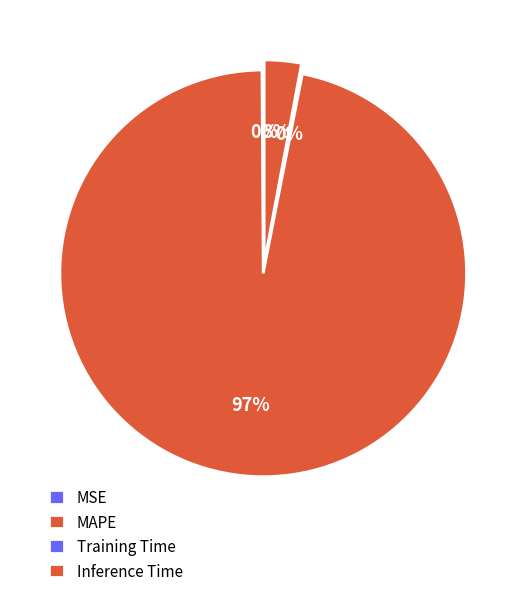

Which slice represents more than half of the pie?

MAPE